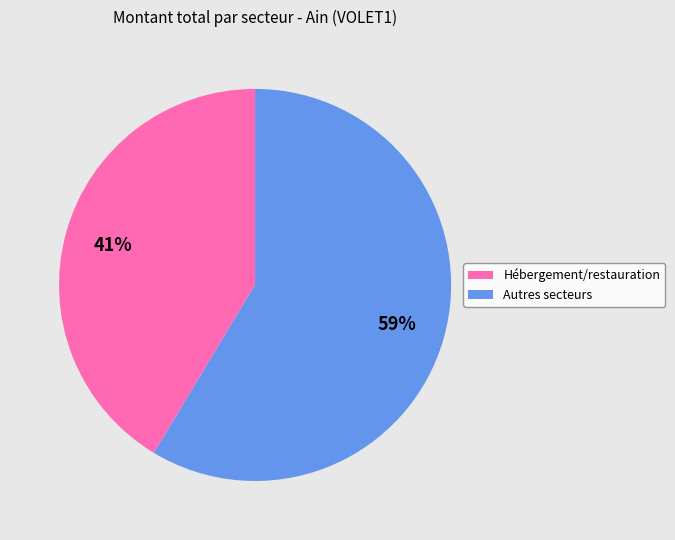

Does any single category account for the majority?

Yes